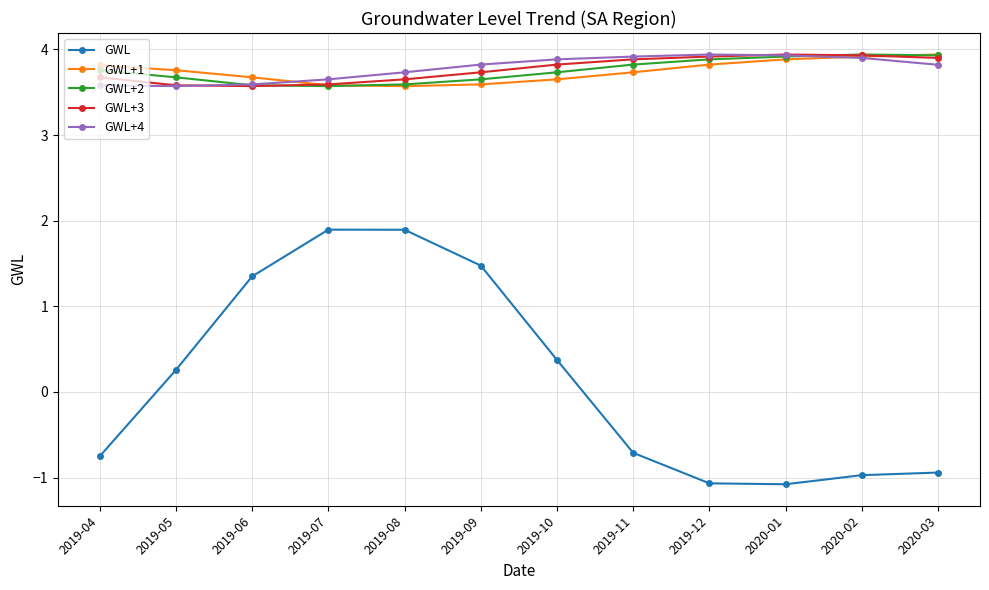

True or false: GWL and GWL+3 intersect in this chart.

False